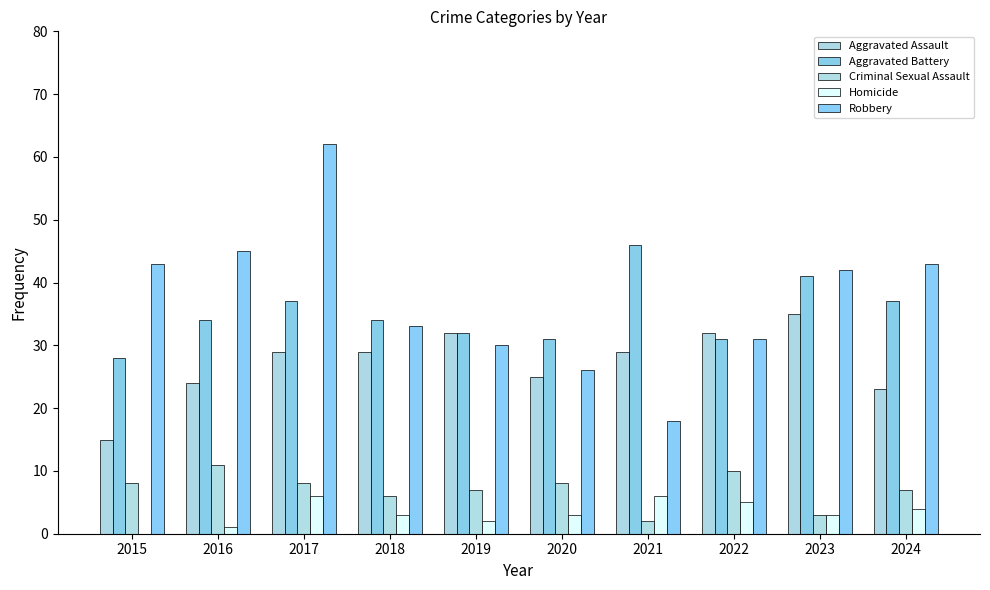

What are all the series names shown in the legend?

Aggravated Assault, Aggravated Battery, Criminal Sexual Assault, Homicide, Robbery